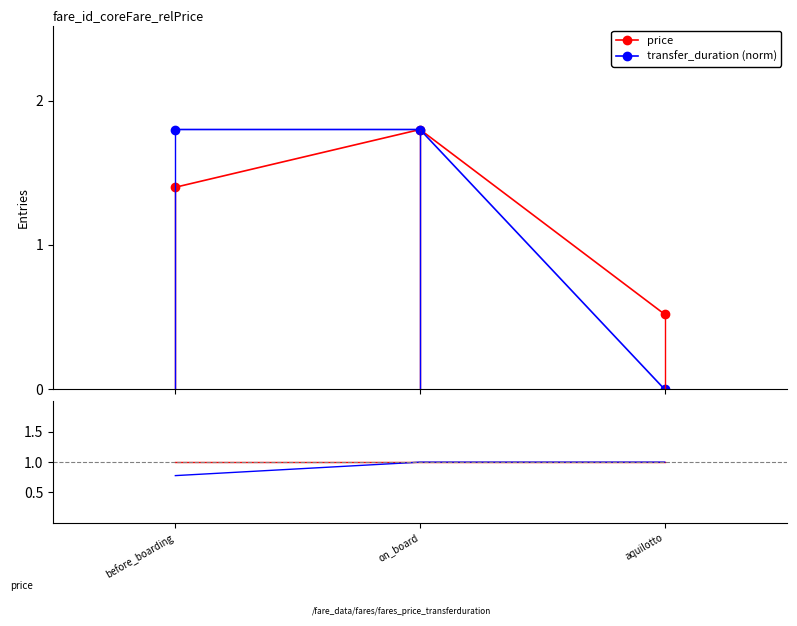

How many data points in transfer_duration ratio are less than 1?

1